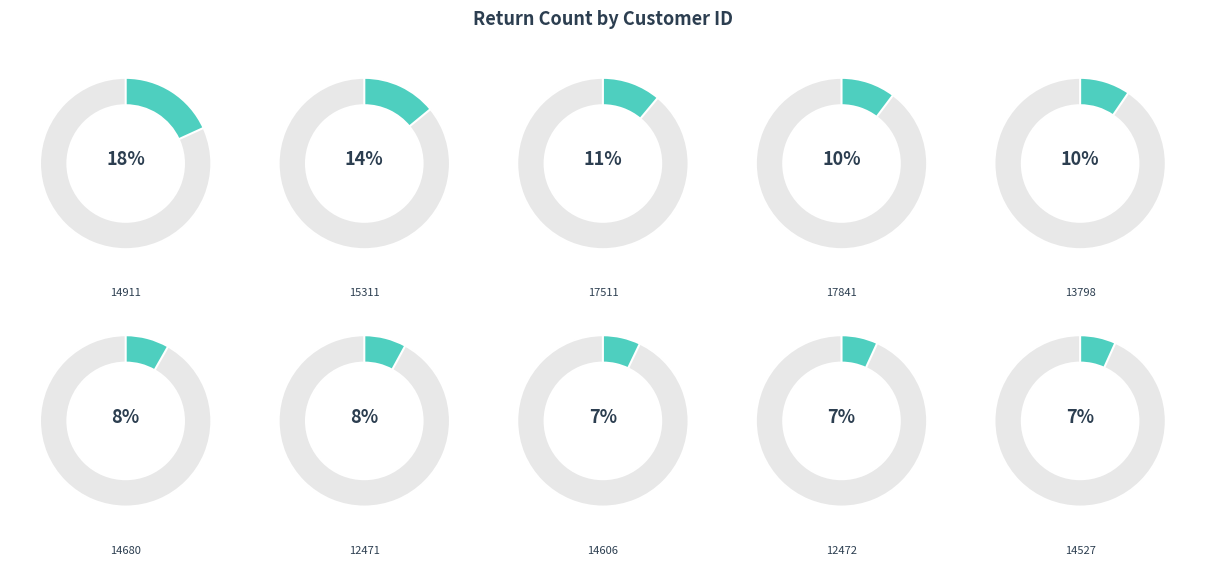

To the nearest percent, what percentage of the pie is 14527?

7%